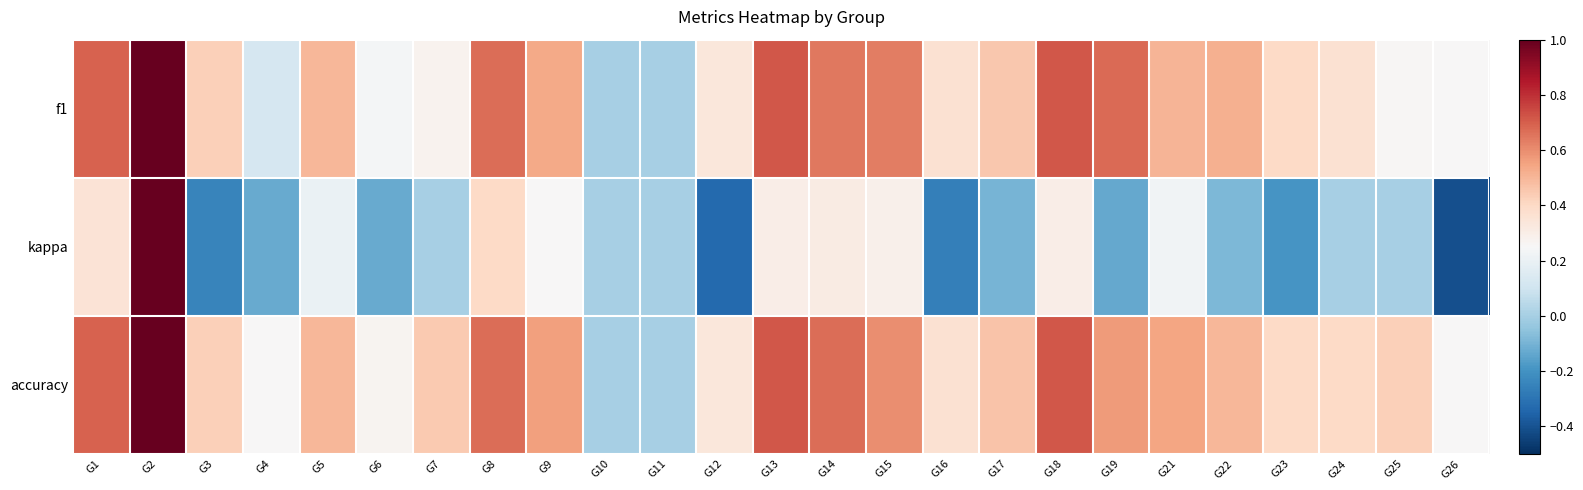

Reading left to right, what are all the values shown in this chart?

f1: G1=0.7	G2=1.0	G3=0.4	G4=0.1	G5=0.5	G6=0.2	G7=0.3	G8=0.7	G9=0.5	G10=0.0	G11=0.0	G12=0.3	G13=0.7	G14=0.6	G15=0.6	G16=0.4	G17=0.5	G18=0.7	G19=0.7	G21=0.5	G22=0.5	G23=0.4	G24=0.4	G25=0.3	G26=0.2
kappa: G1=0.4	G2=1.0	G3=-0.2	G4=-0.1	G5=0.2	G6=-0.1	G7=0.0	G8=0.4	G9=0.3	G10=0.0	G11=0.0	G12=-0.3	G13=0.3	G14=0.3	G15=0.3	G16=-0.3	G17=-0.1	G18=0.3	G19=-0.1	G21=0.2	G22=-0.1	G23=-0.2	G24=0.0	G25=0.0	G26=-0.4
accuracy: G1=0.7	G2=1.0	G3=0.4	G4=0.2	G5=0.5	G6=0.3	G7=0.4	G8=0.7	G9=0.6	G10=0.0	G11=0.0	G12=0.3	G13=0.7	G14=0.7	G15=0.6	G16=0.4	G17=0.5	G18=0.7	G19=0.6	G21=0.5	G22=0.5	G23=0.4	G24=0.4	G25=0.4	G26=0.2